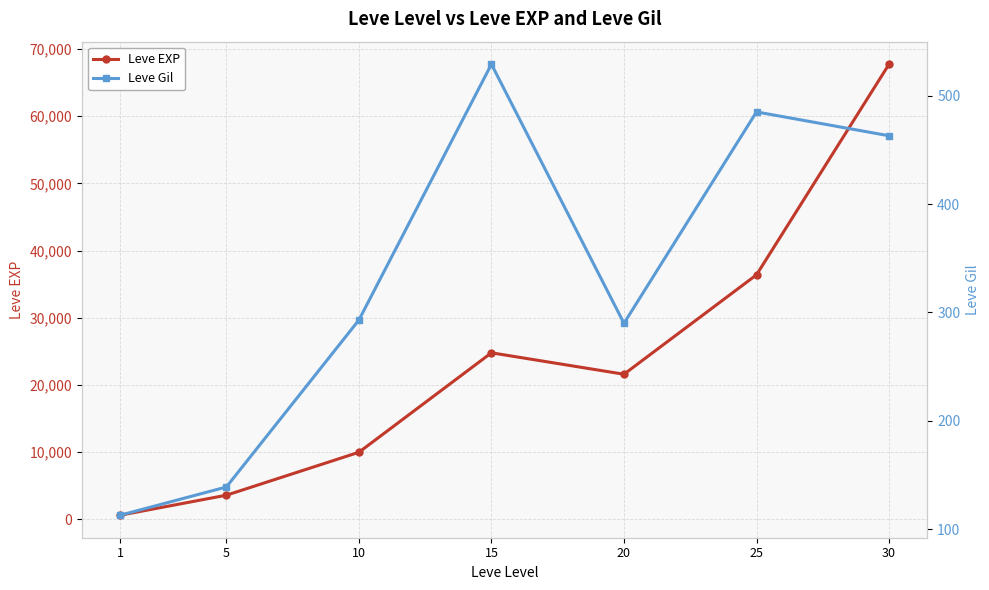

The Leve Gil series shows 463 at 30. True or false?

True